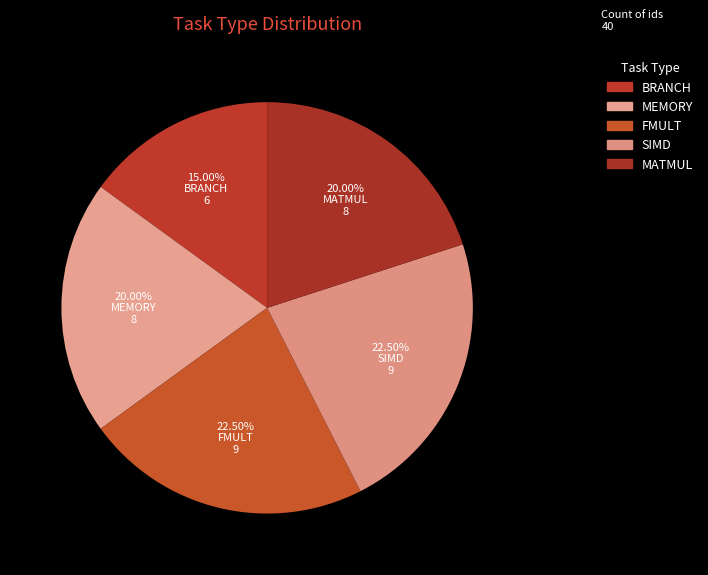

What is the largest slice in the pie chart?

FMULT